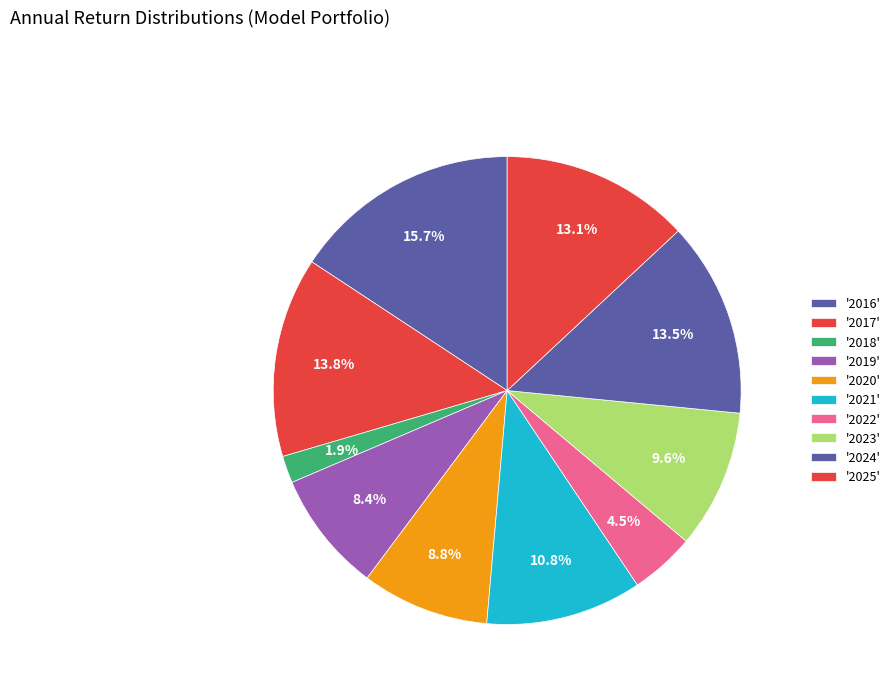

Which slice is the largest?

2016